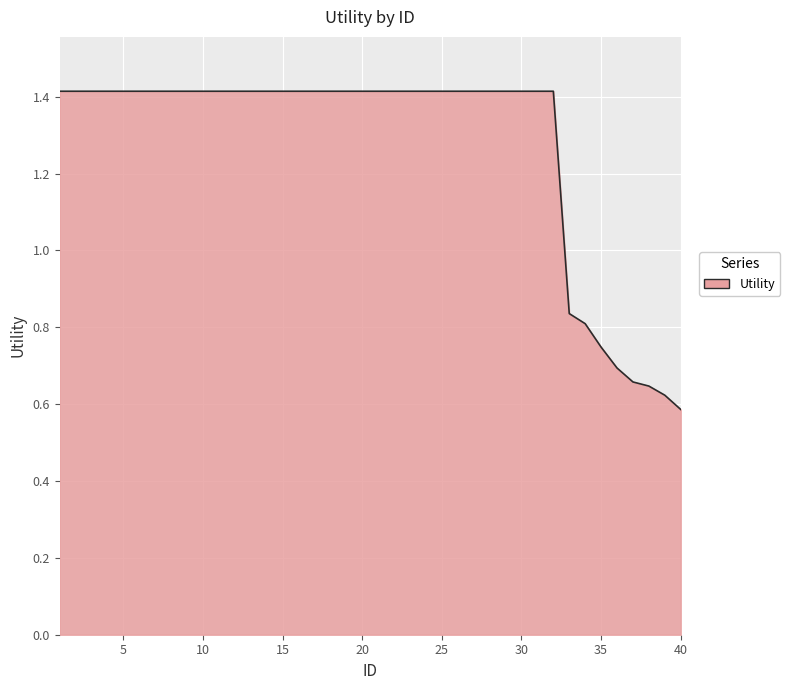

How many lines are shown in the chart?

1